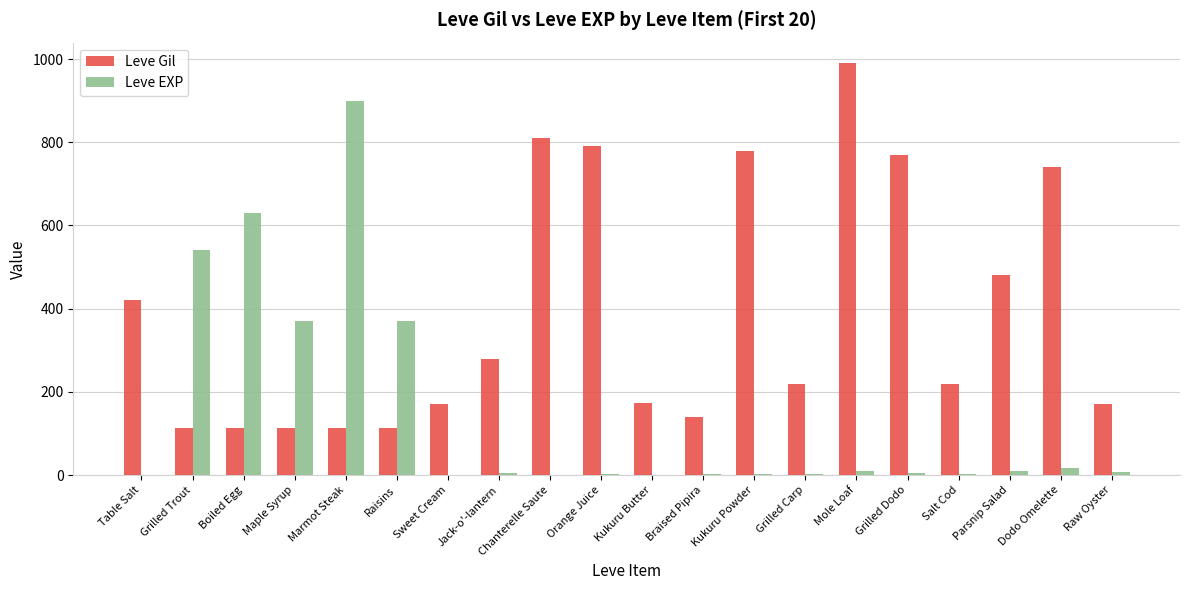

What are all the series names shown in the legend?

Leve Gil, Leve EXP